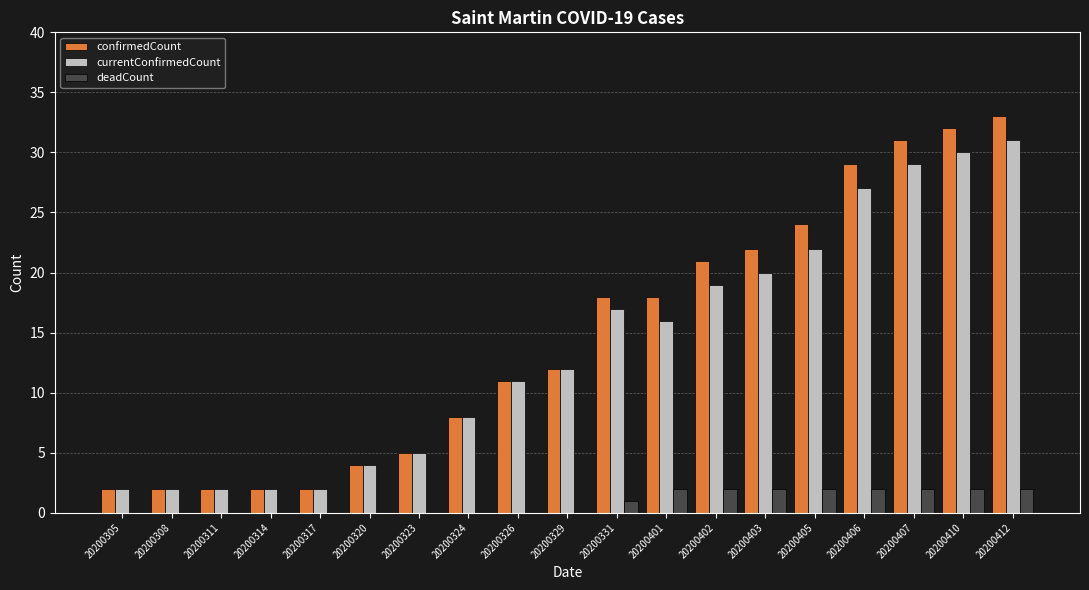

What is the highest value of the currentConfirmedCount series?

31